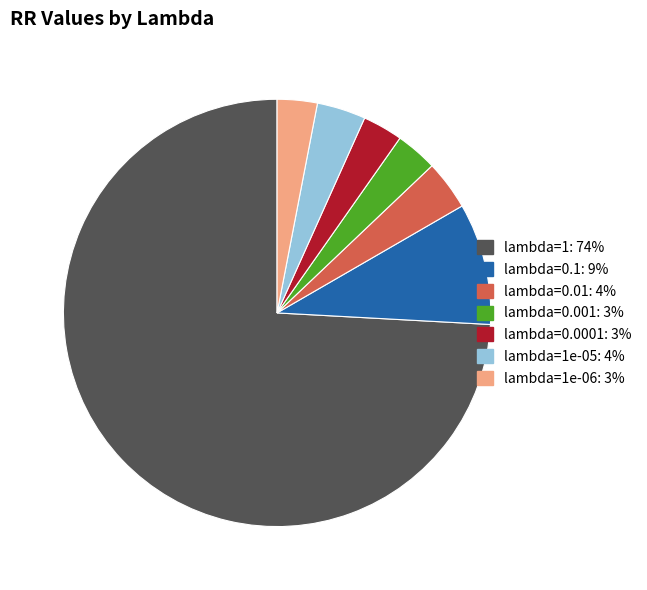

Is there a majority slice in this chart?

Yes